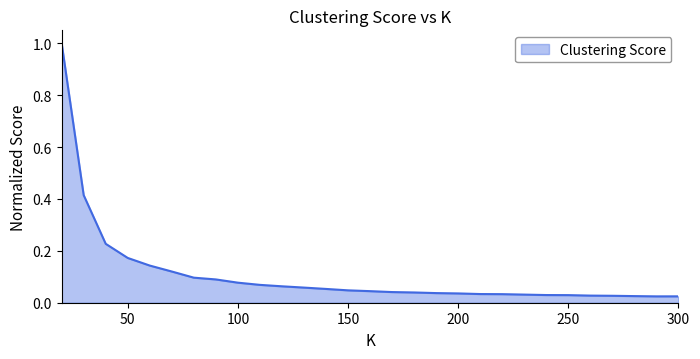

How many lines are shown in the chart?

1